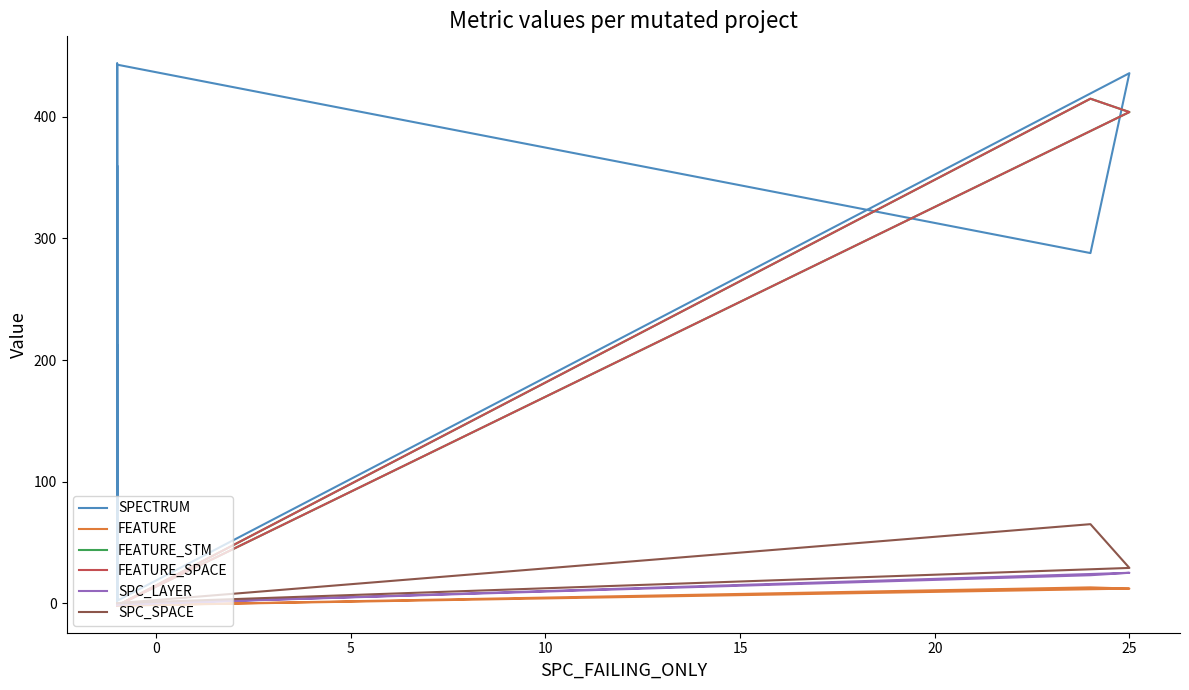

True or false: FEATURE has a value of 6 at −5.

False